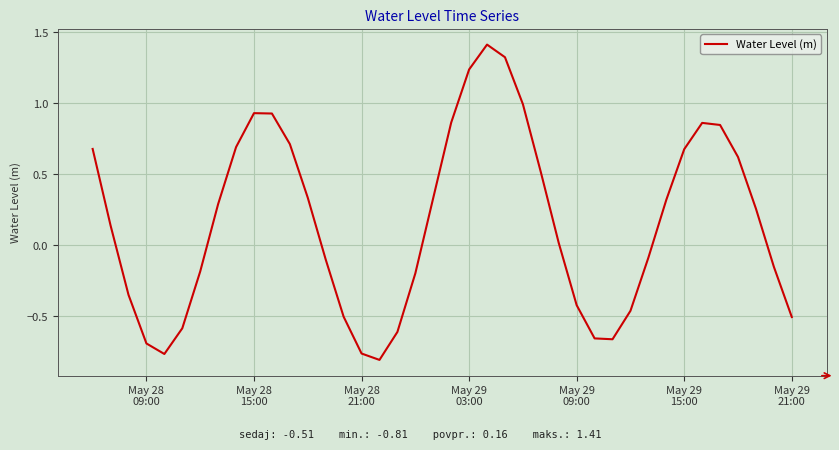

What is the maximum value shown in the chart?

1.4